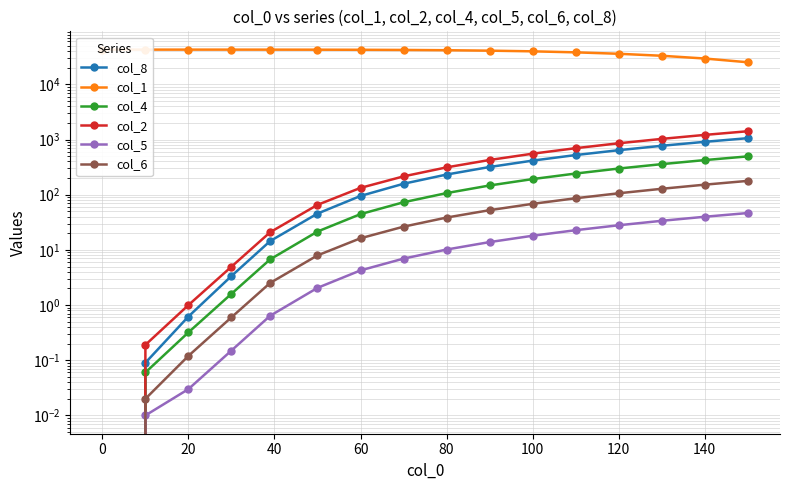

What is the value of the col_6 point at the 8th from the left?

26.4